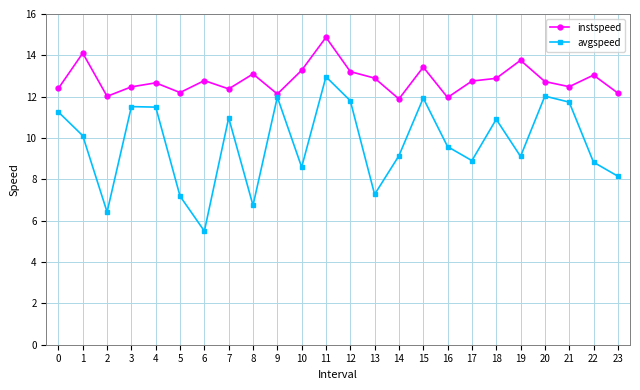

What is the approximate value of avgspeed at 1?

10.1